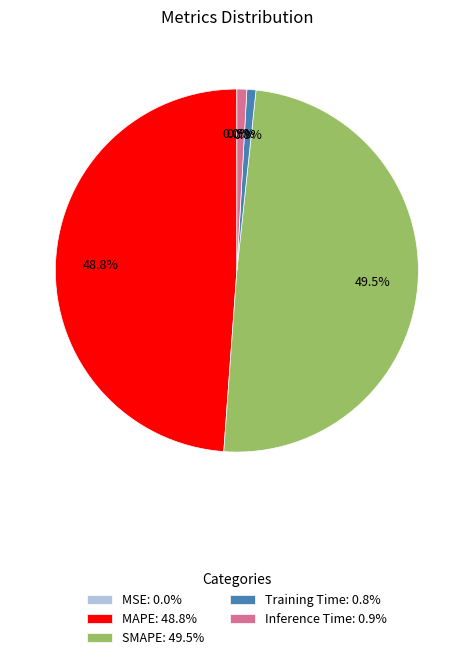

What percentage do MAPE: 48.8% and SMAPE: 49.5% together represent?

98.3%